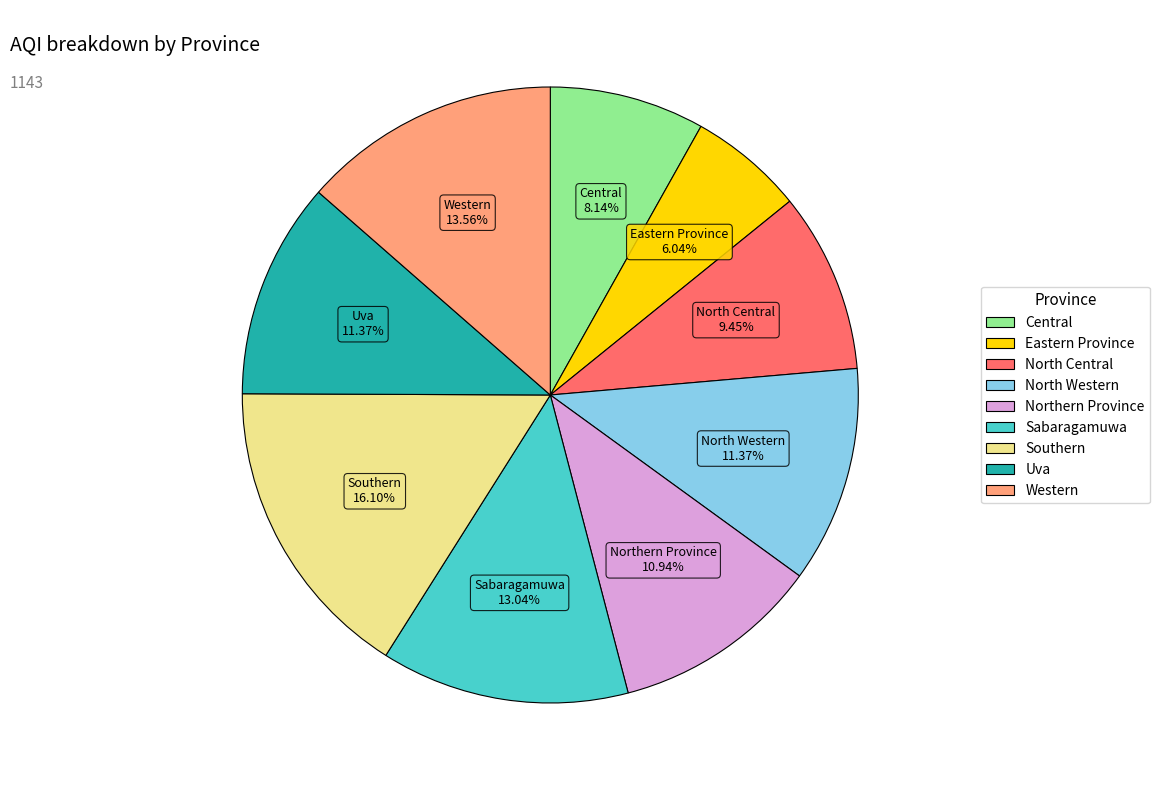

To the nearest percent, what percentage of the pie is Northern Province?

11%